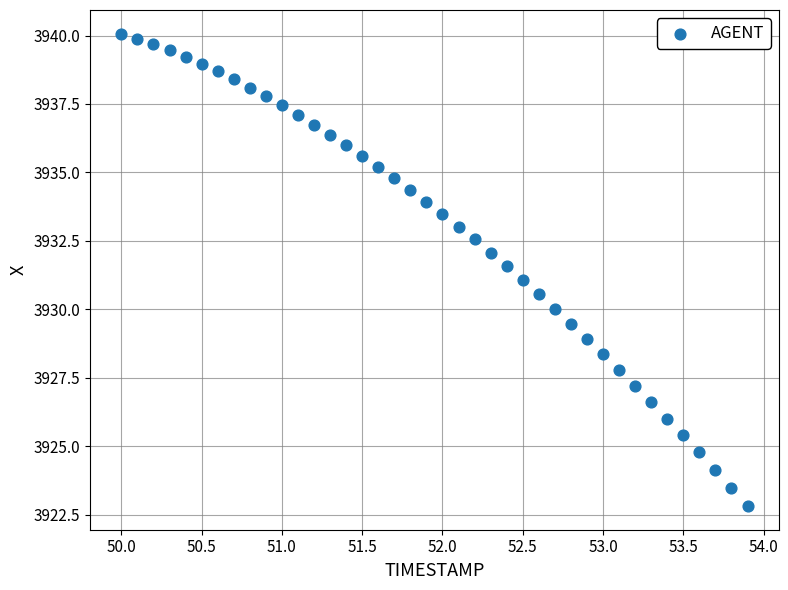

What is the range of Y values (max minus min)?

17.3